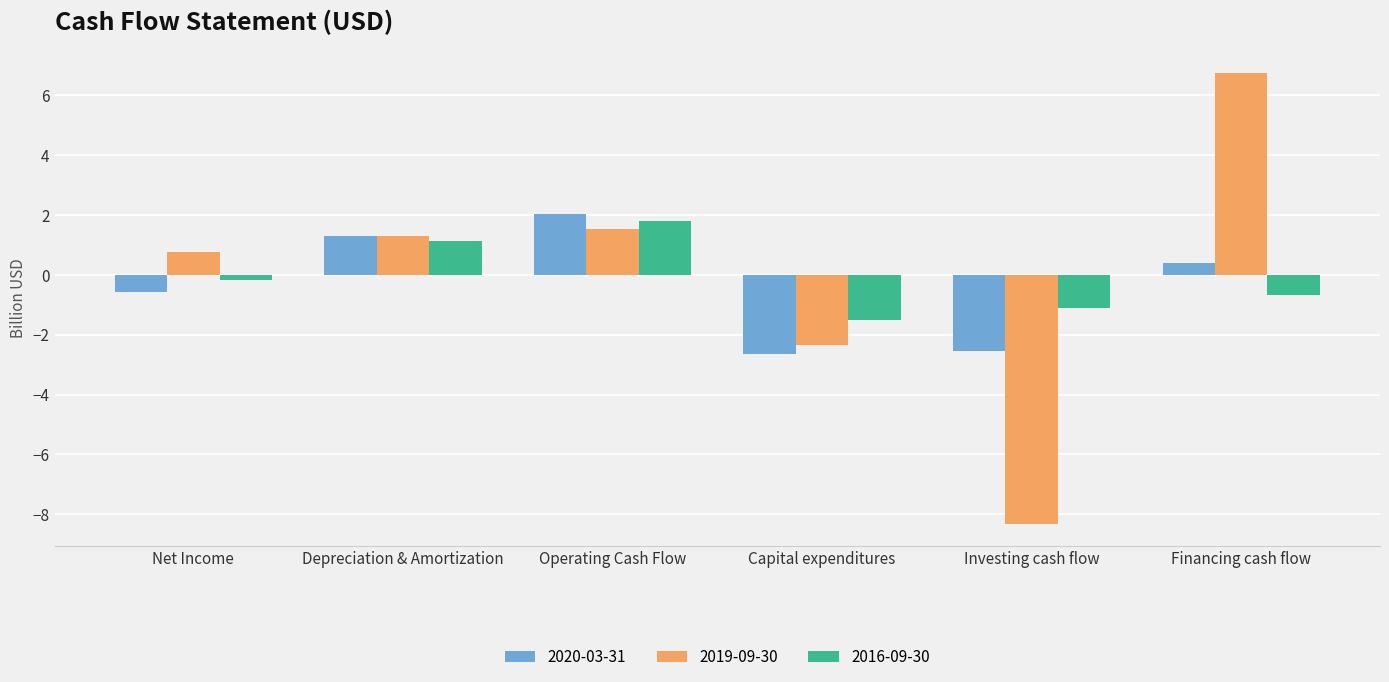

What position from the right is Depreciation & Amortization?

5